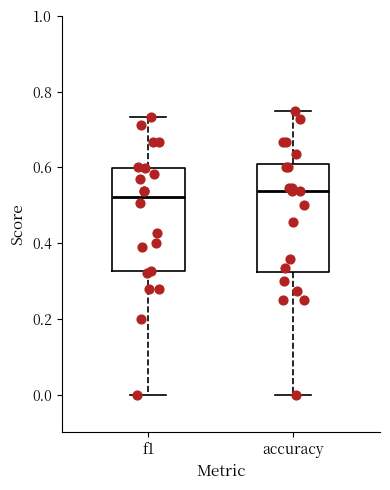

Where does the lower whisker of the box for accuracy end on the y-axis? The values are not printed on the chart, so give them approximately, as read against the axis.

0.00